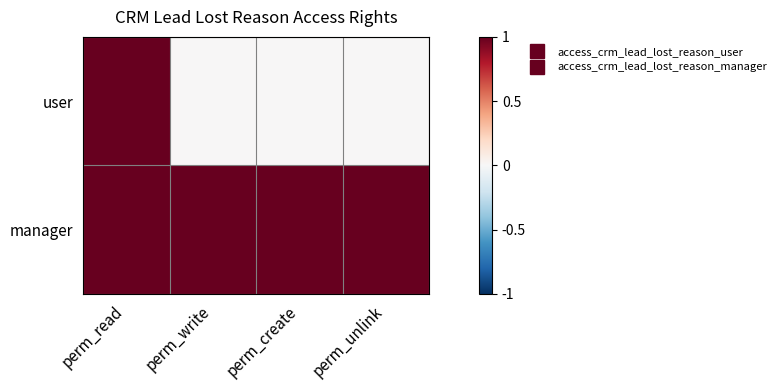

Which label corresponds to the largest value in the chart?

perm_read